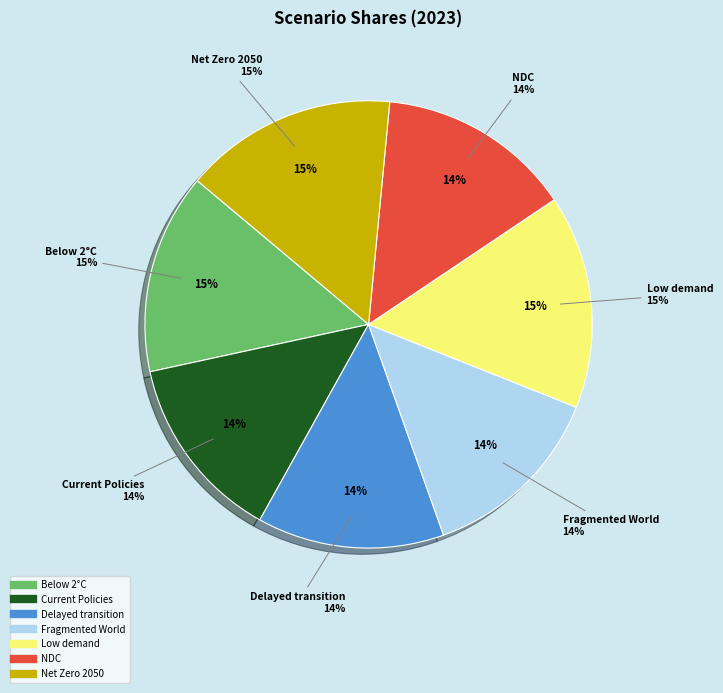

To the nearest percent, what portion does Nationally Determined Contributions represent?

14%